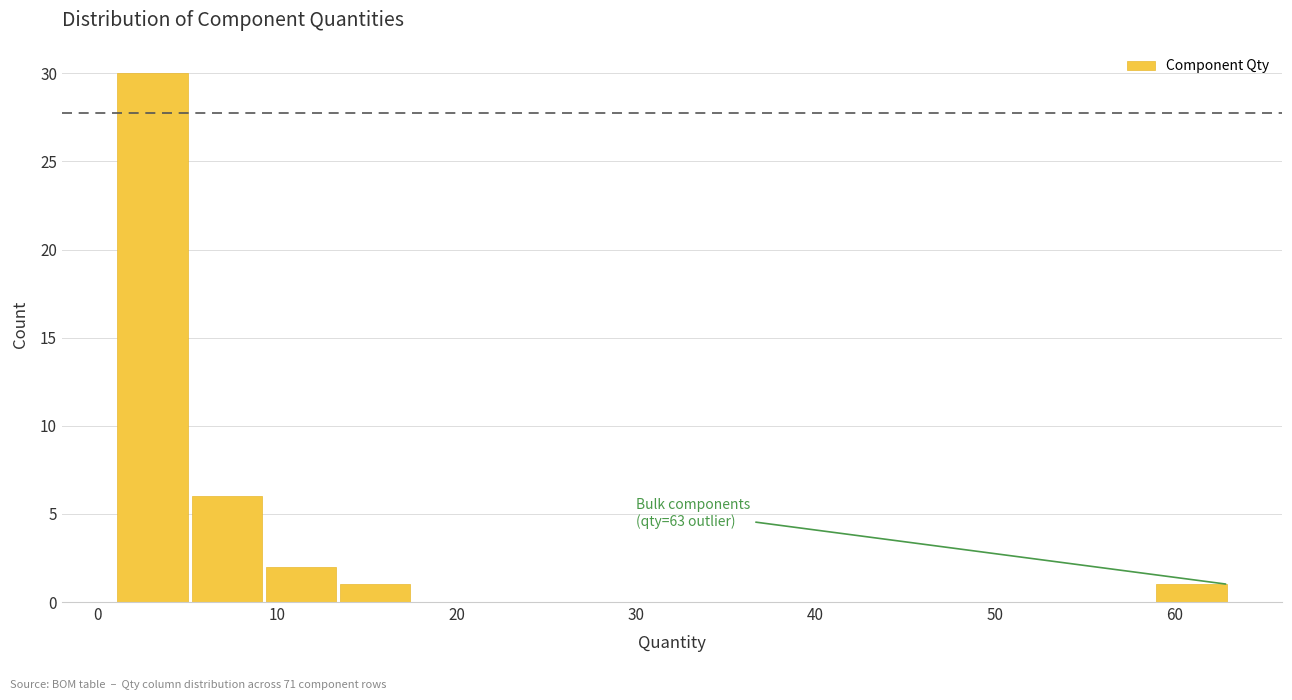

Over which range of the x-axis is the bar tallest?

1 to 5